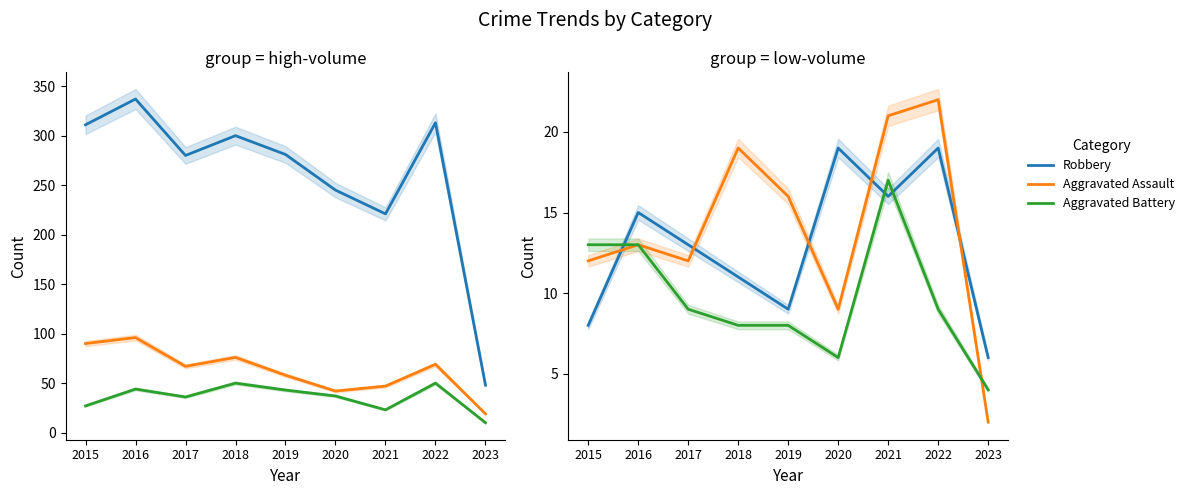

What is the value of the Motor Vehicle Theft point at the 1st from the left?

27